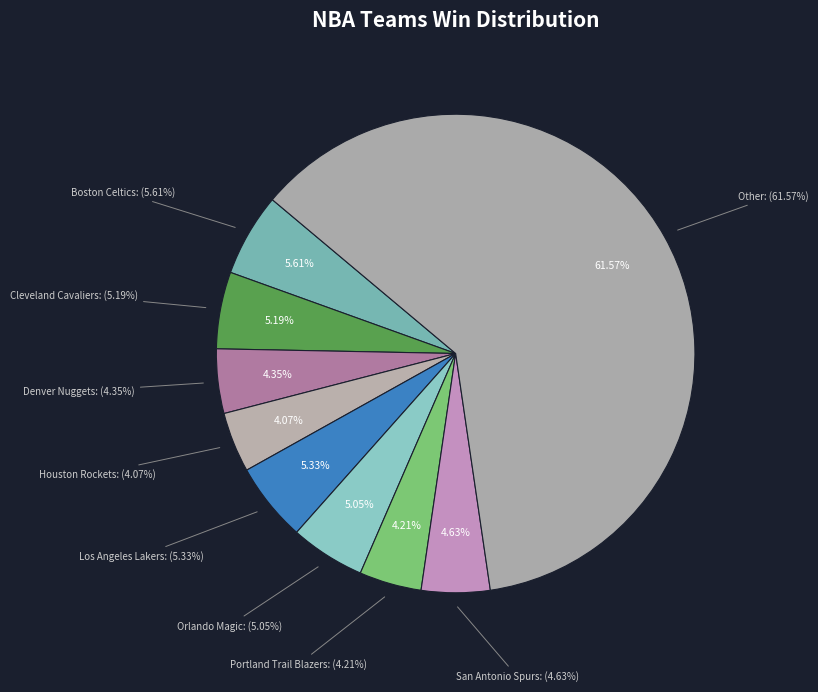

To the nearest percent, what portion does Denver Nuggets represent?

4%